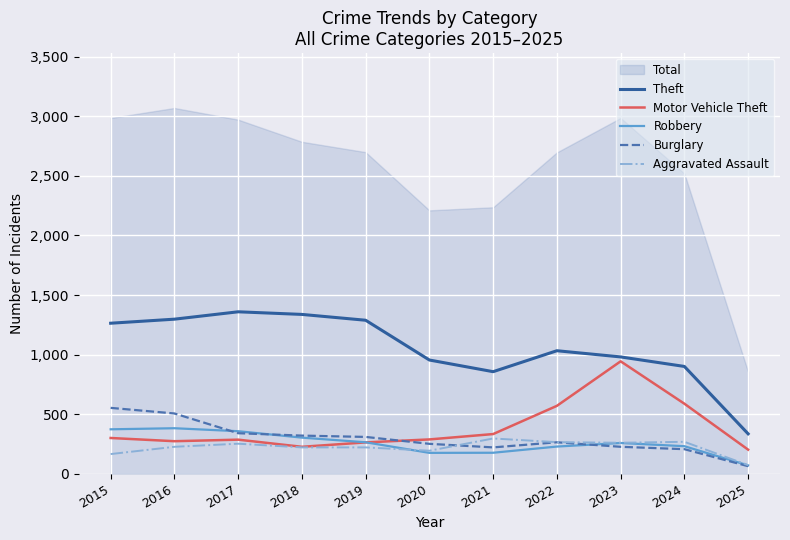

The Robbery series shows 158 at 2015. True or false?

False